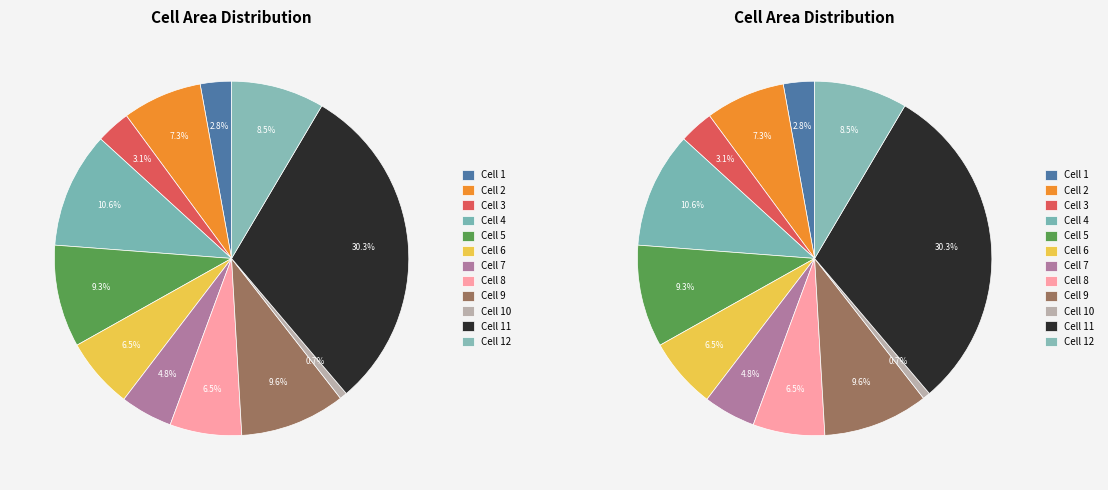

Rank the categories by value from highest to lowest.

Cell 11, Cell 4, Cell 9, Cell 5, Cell 12, Cell 2, Cell 8, Cell 6, Cell 7, Cell 3, Cell 1, Cell 10